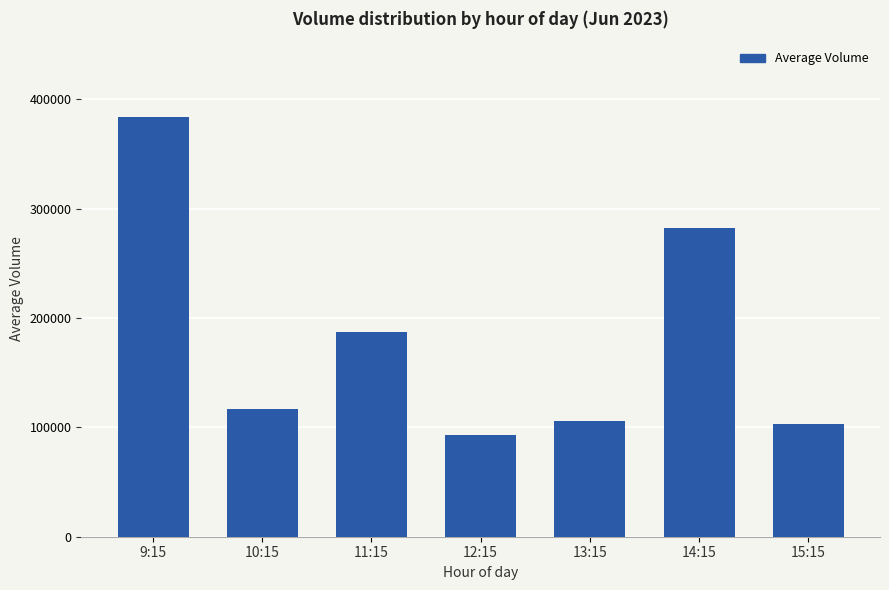

What position from the left is 9:15?

1